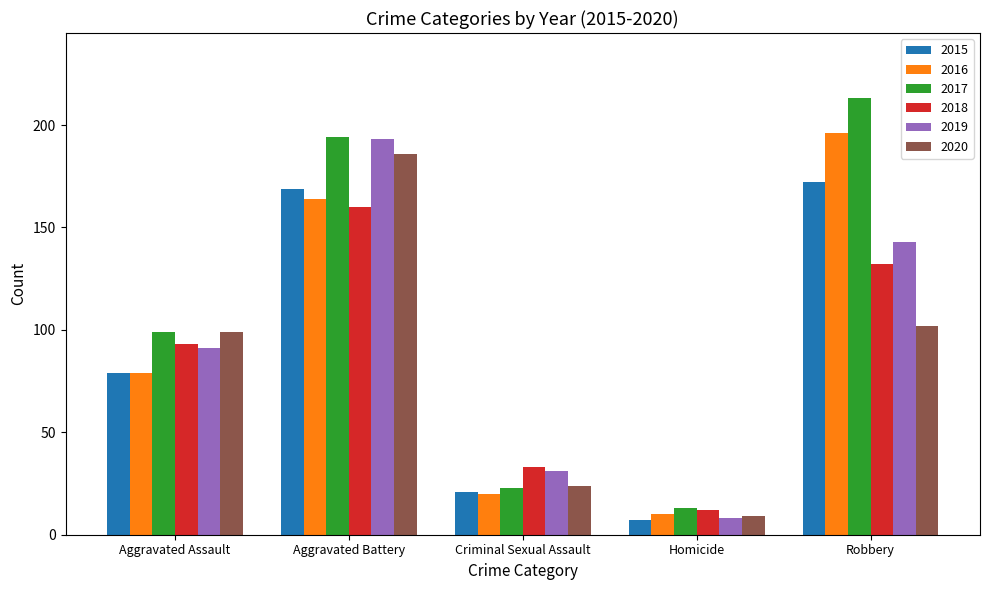

Which series has the widest spread of values?

2017